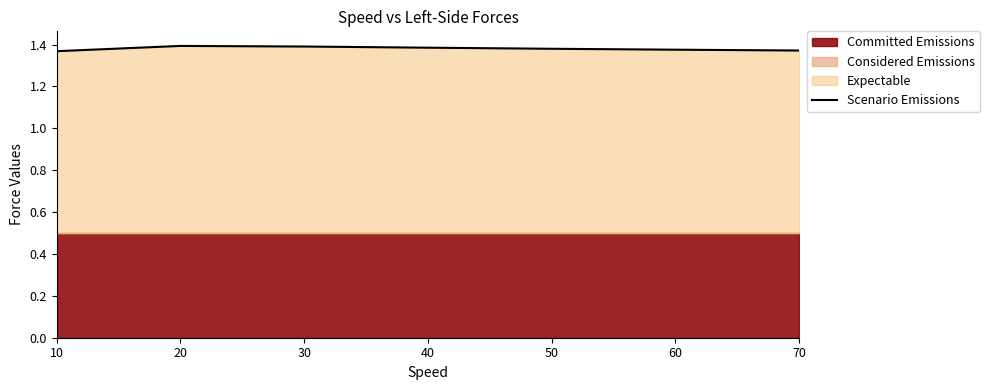

What is the value of the 4th point from the left?

1.4